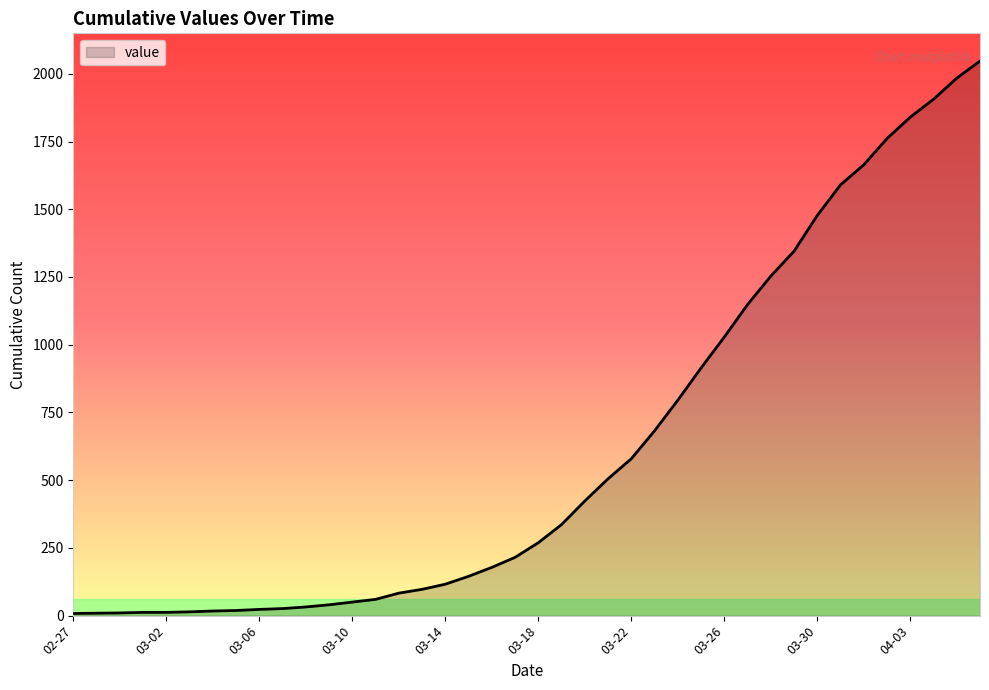

What is the maximum value shown in the chart?

2047